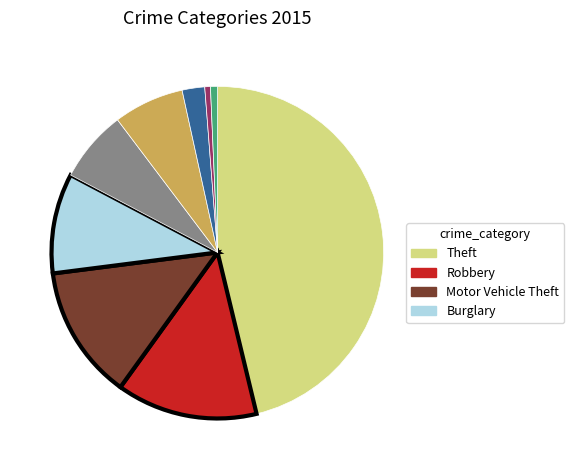

Count the number of slices in the pie.

9